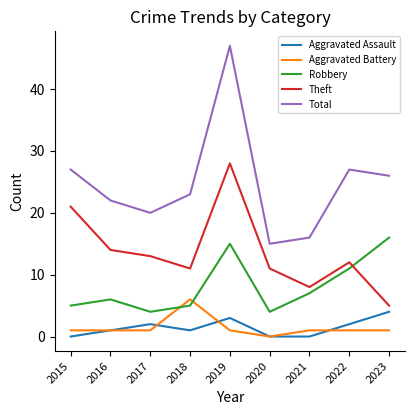

What is the average value of the Robbery series?

8